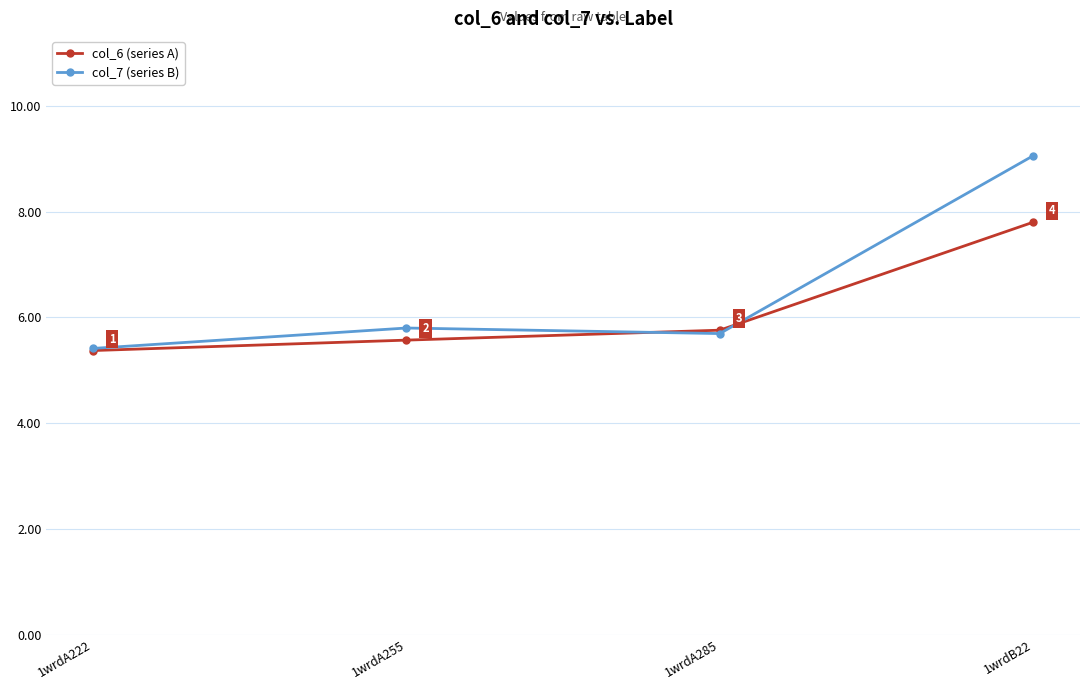

What is the label of the 1st point from the right?

1wrdB22